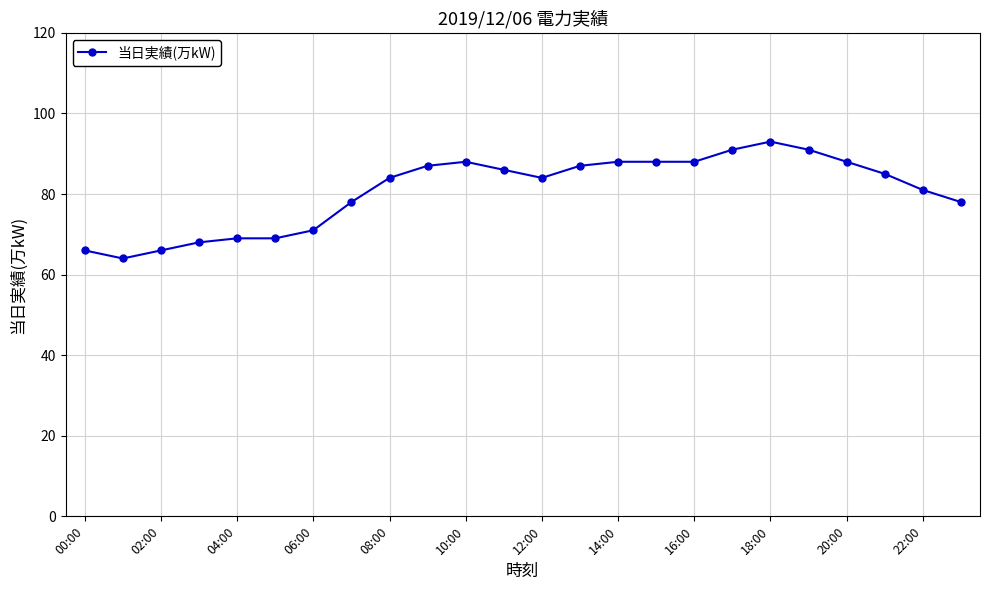

What is the value of the 5th point from the left?

69